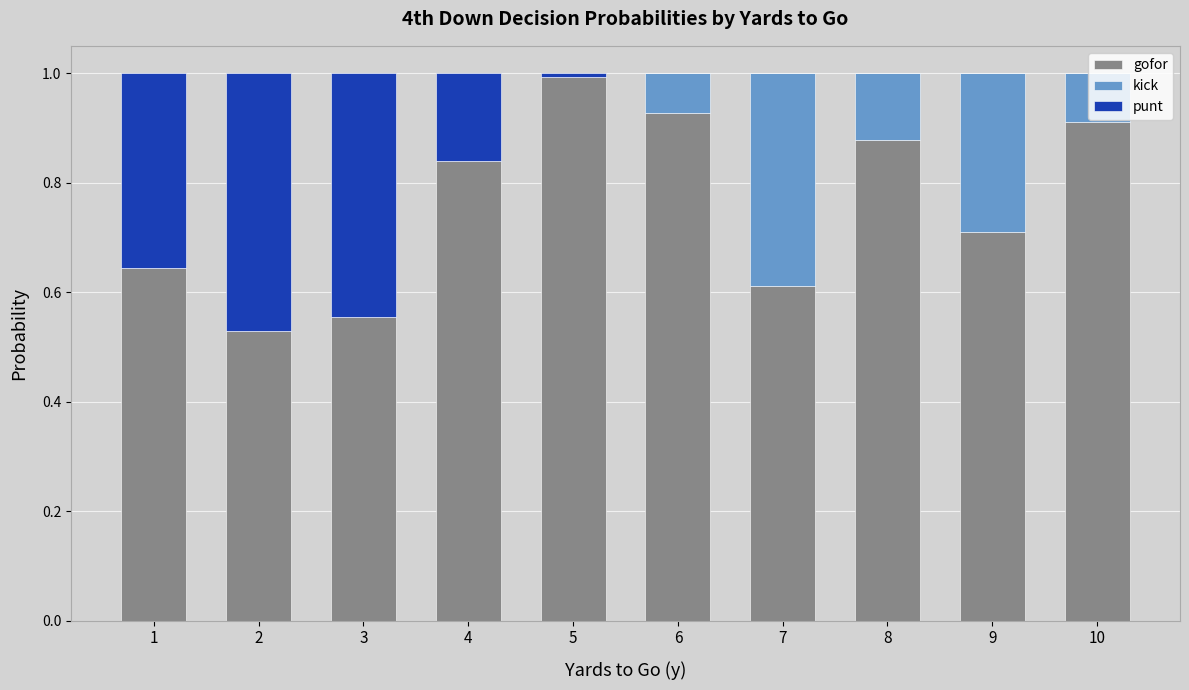

Are the bars grouped side by side (vs. stacked)?

No